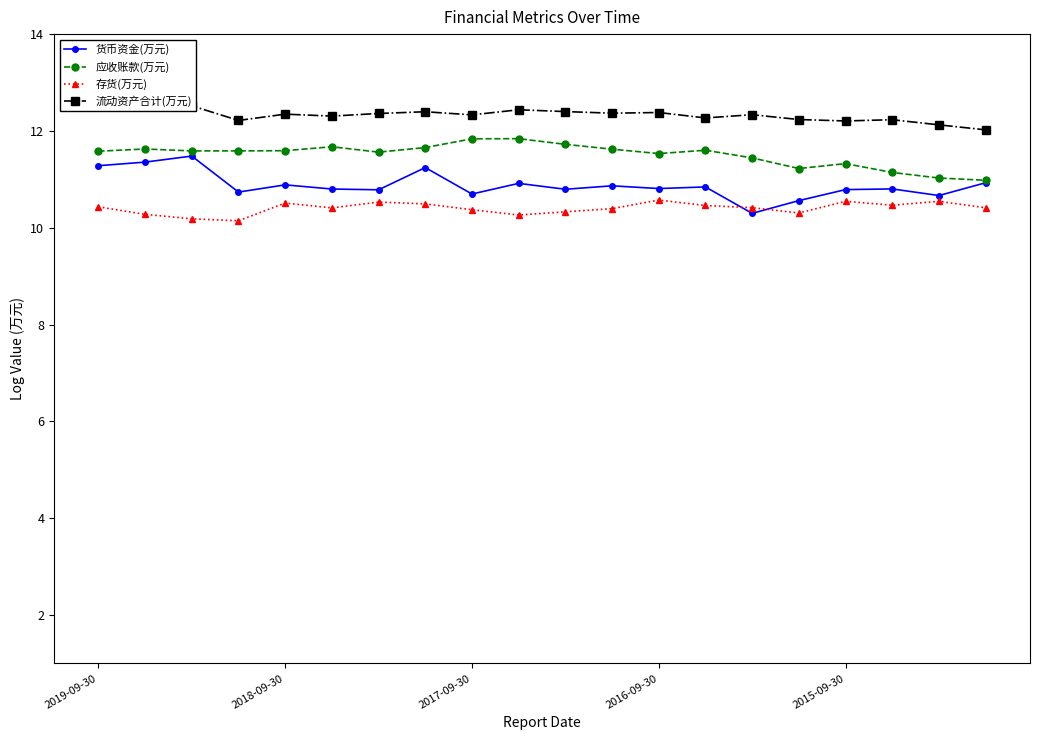

True or false: 应收账款(万元) has more than 0 interior local peaks.

True